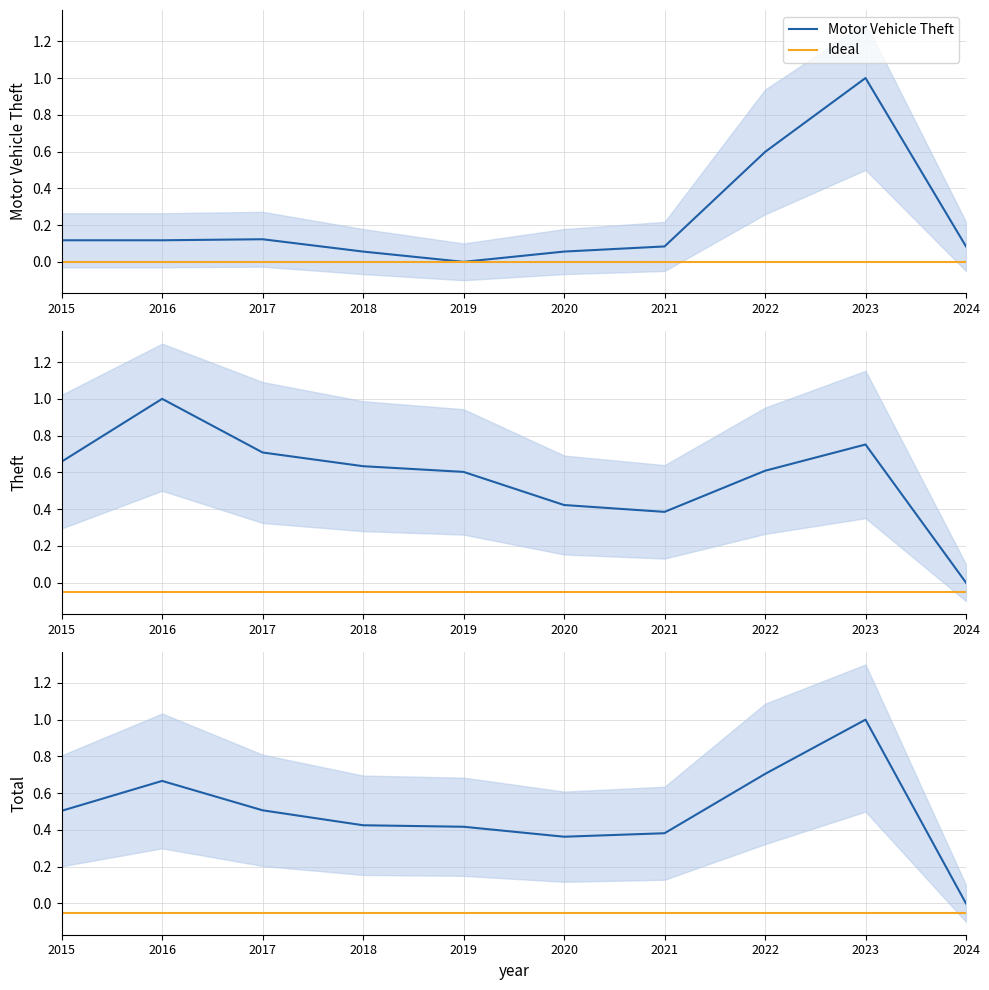

What is the maximum value for Total?

1.0